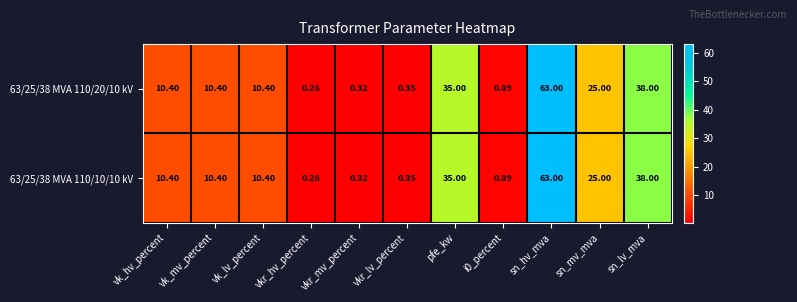

Where is 63/25/38 MVA 110/20/10 kV nearest to the value 31?

pfe_kw